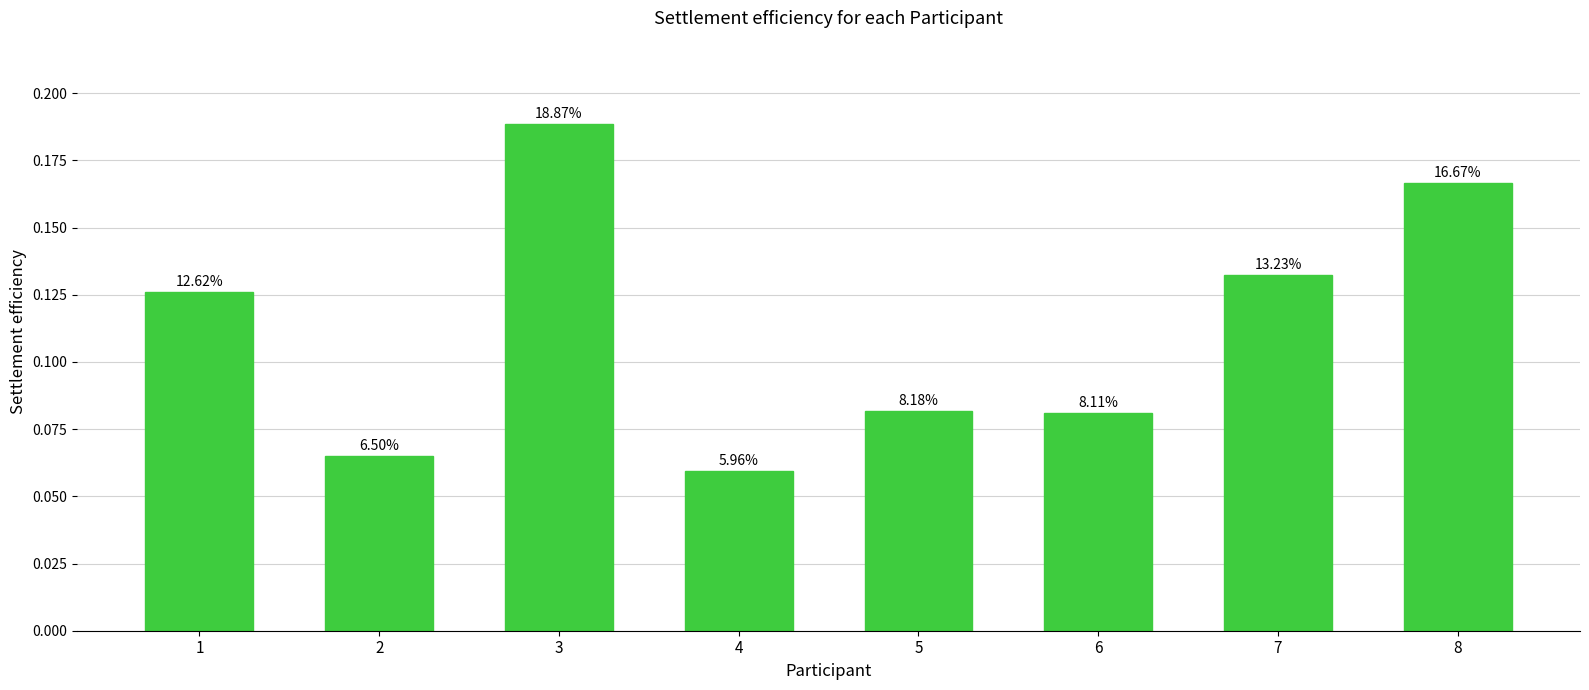

Reading right to left, list all the values displayed in this chart.

8=0.2	7=0.1	6=0.1	5=0.1	4=0.1	3=0.2	2=0.1	1=0.1